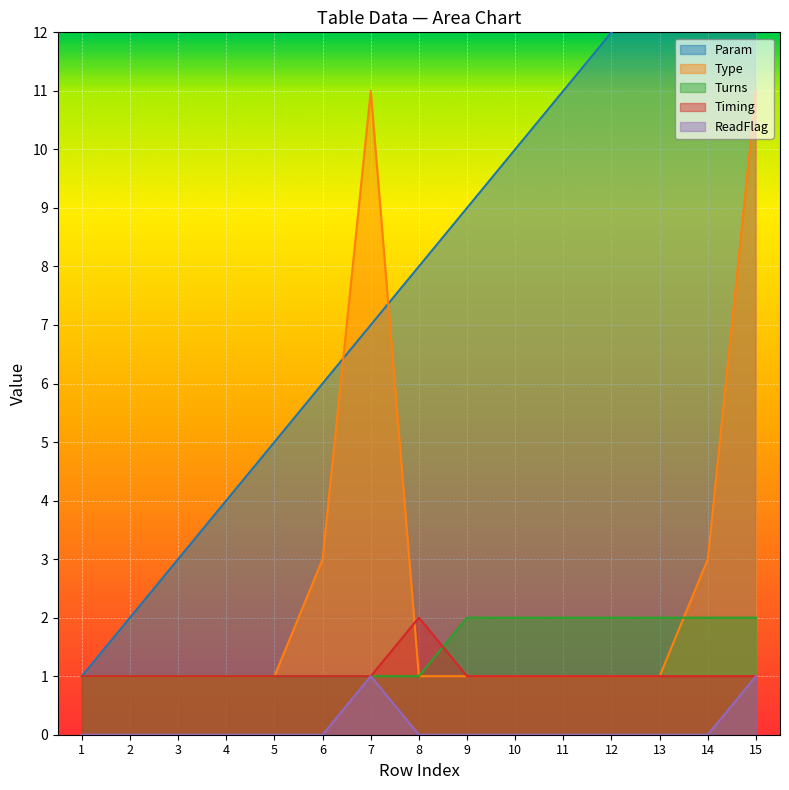

How many data points in Turns are above 1?

7